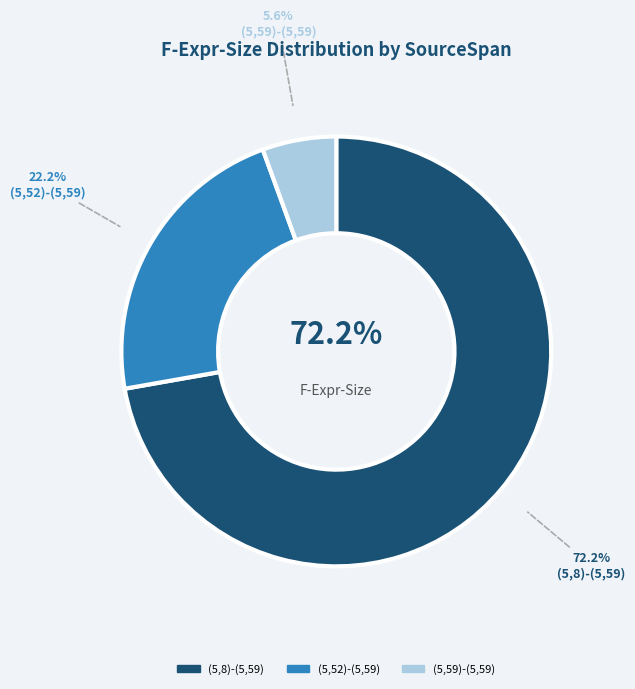

To the nearest percent, what percentage of the pie is (5,52)-(5,59)?

22%